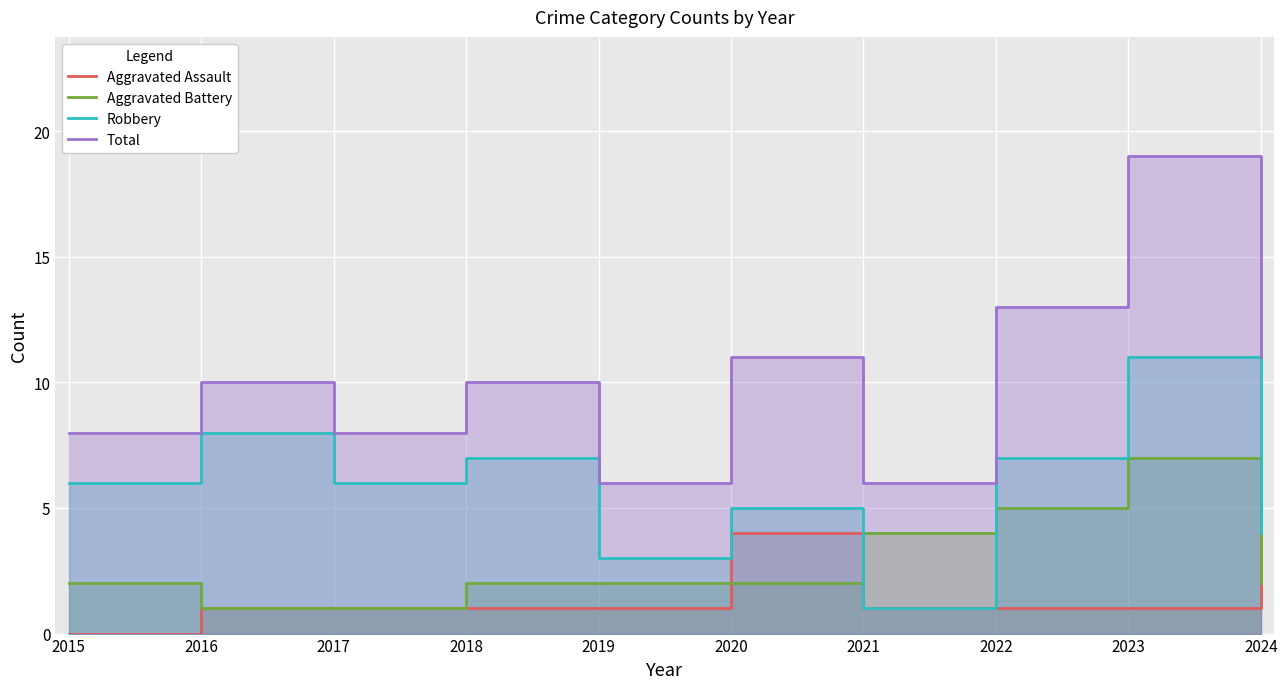

What is the maximum value shown in the chart?

19